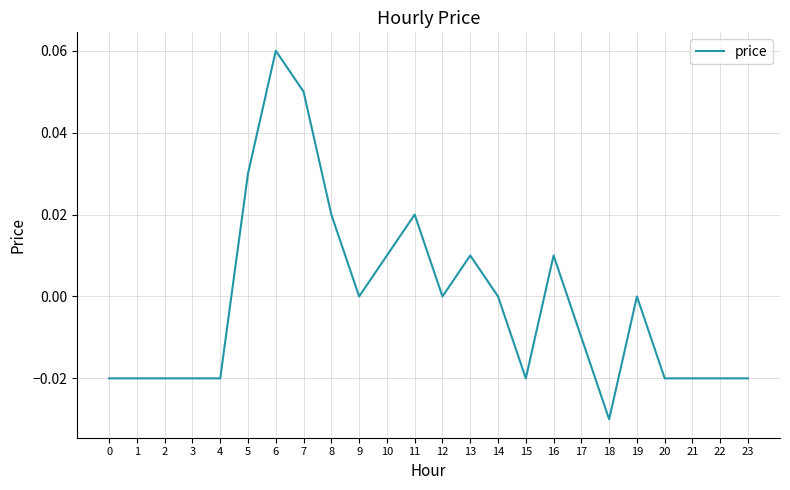

At which label does the data first exceed 0?

5